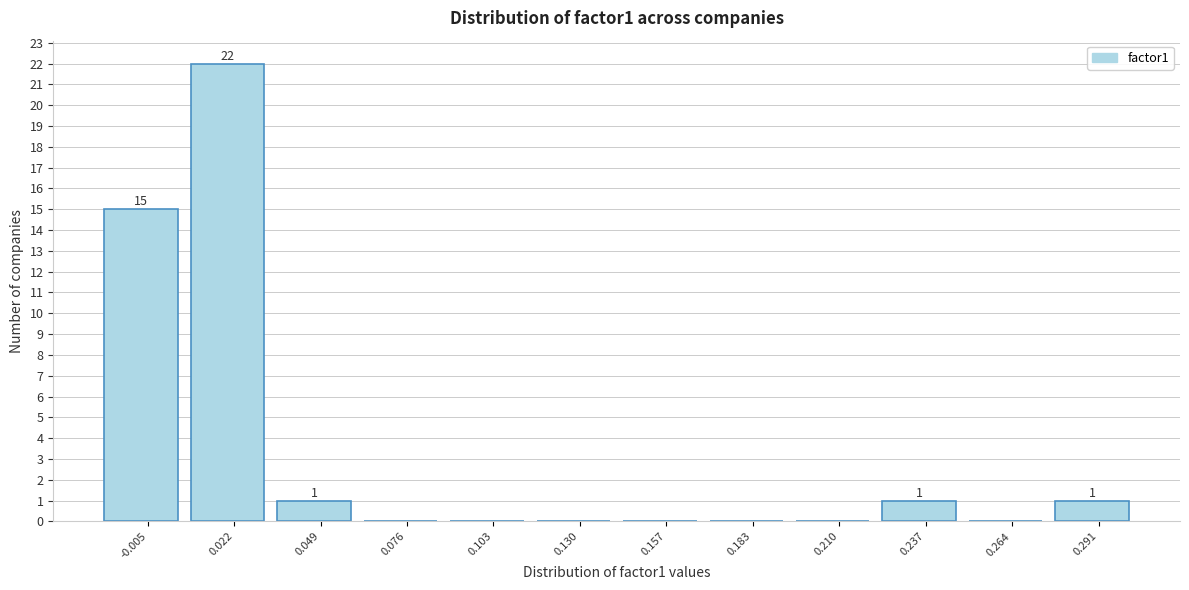

Over which range of the x-axis is the bar tallest?

0.010 to 0.035